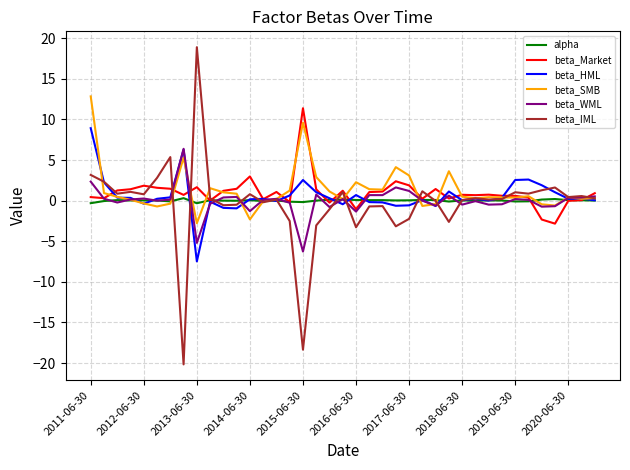

Count the number of data series in this chart.

6